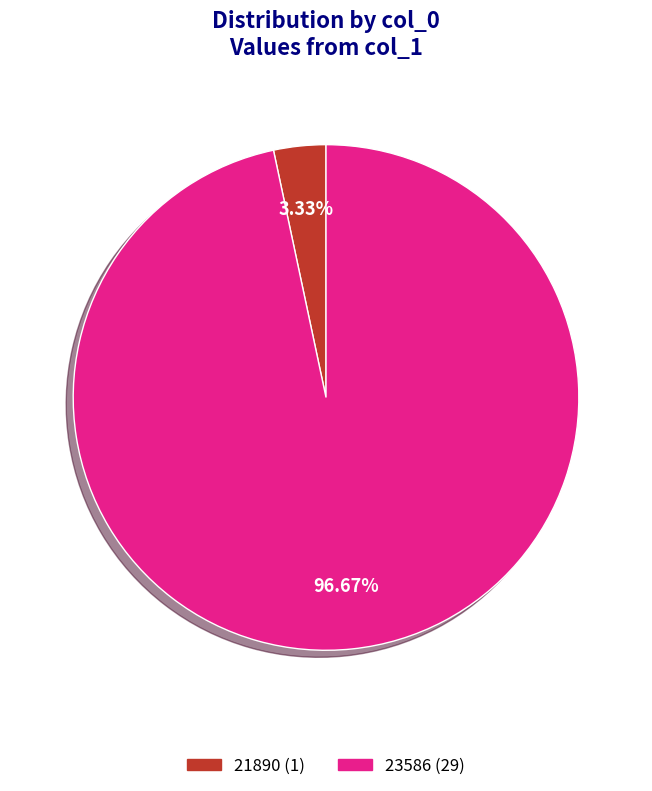

To the nearest percent, what portion does 21890 represent?

3%